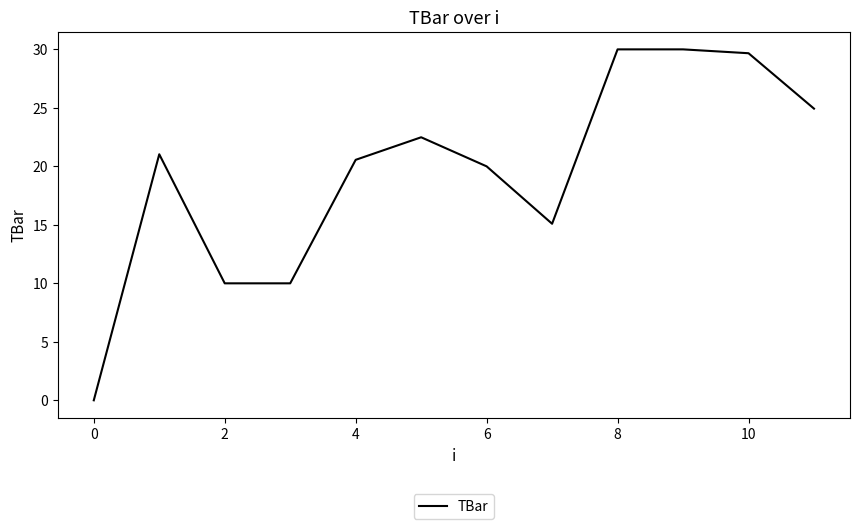

How many lines are shown in the chart?

1